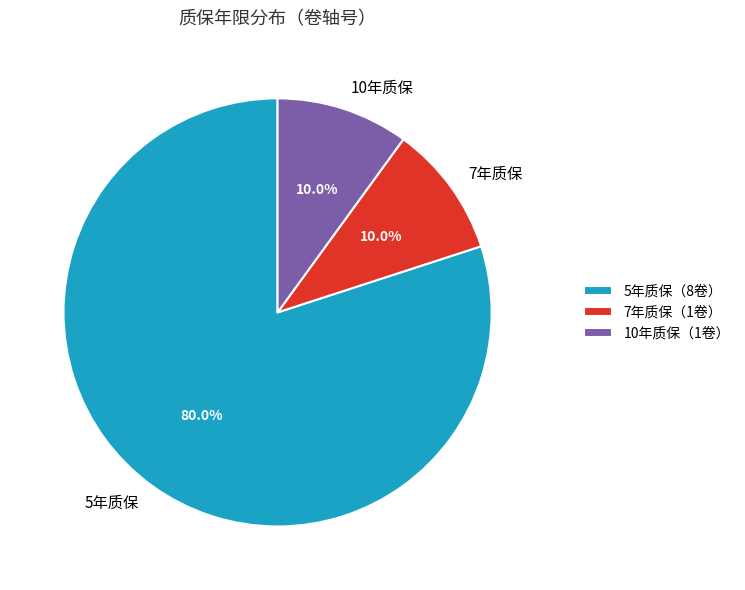

Does any single category account for the majority?

Yes